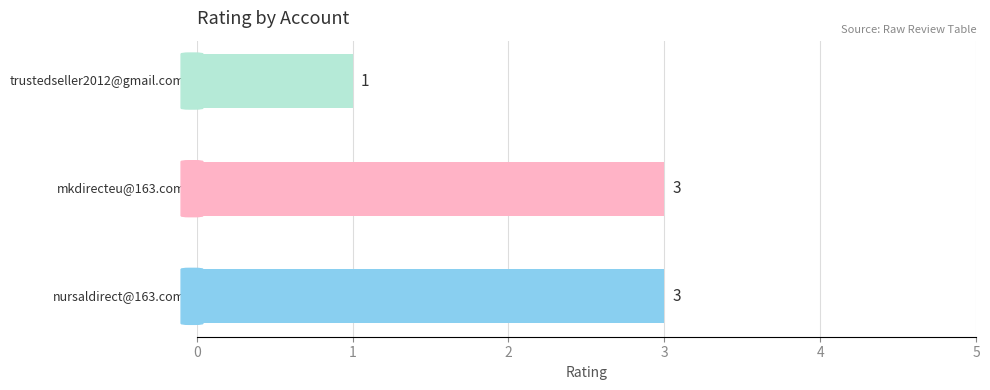

What is the minimum value shown in the chart?

1